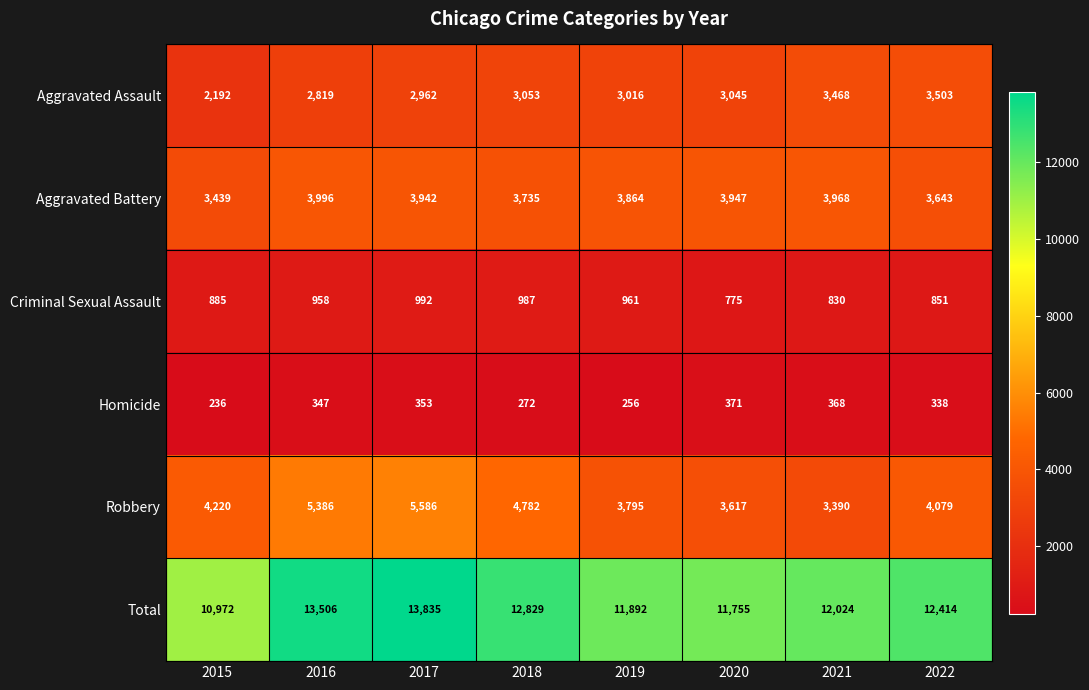

At 2022, list the series in order from largest to smallest.

Total, Robbery, Aggravated Battery, Aggravated Assault, Criminal Sexual Assault, Homicide